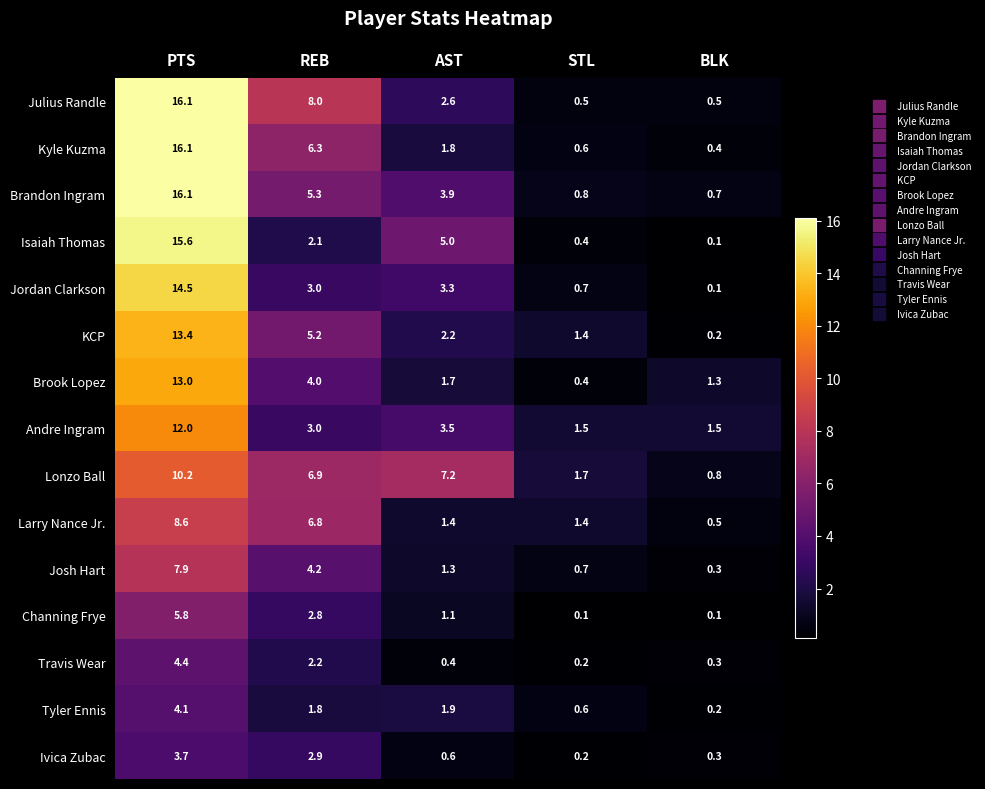

At which label is Channing Frye closest to 2?

REB